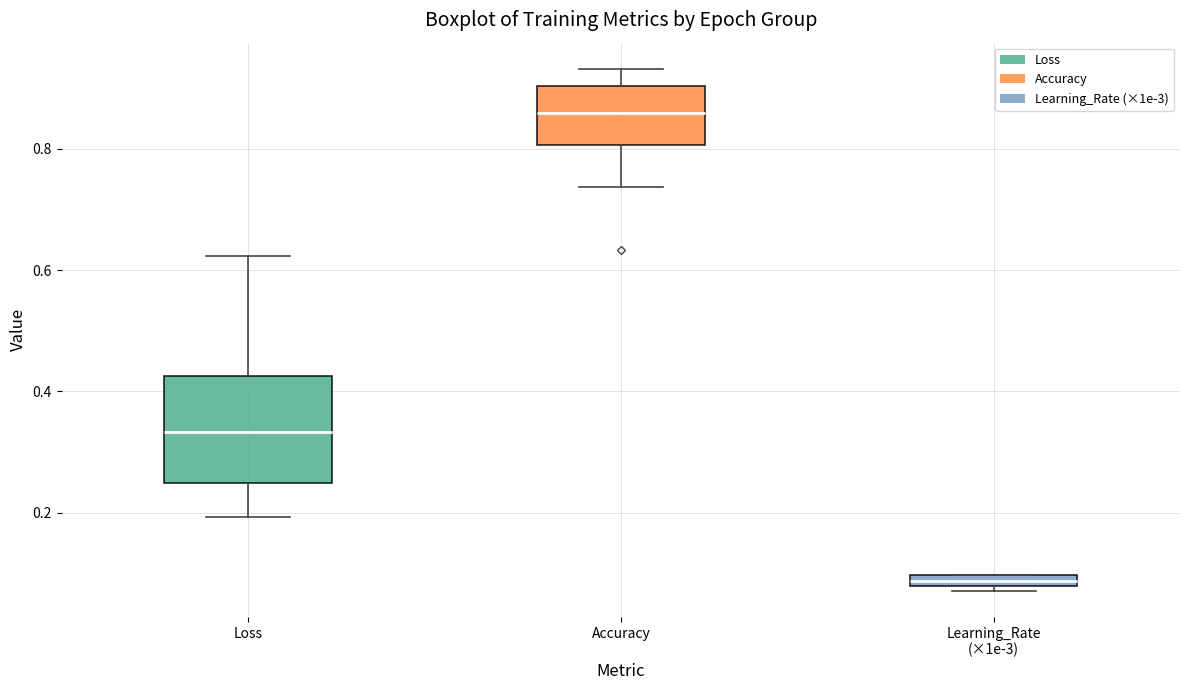

Where does the median line of the box for Loss sit on the y-axis? The values are not printed on the chart, so give them approximately, as read against the axis.

0.34